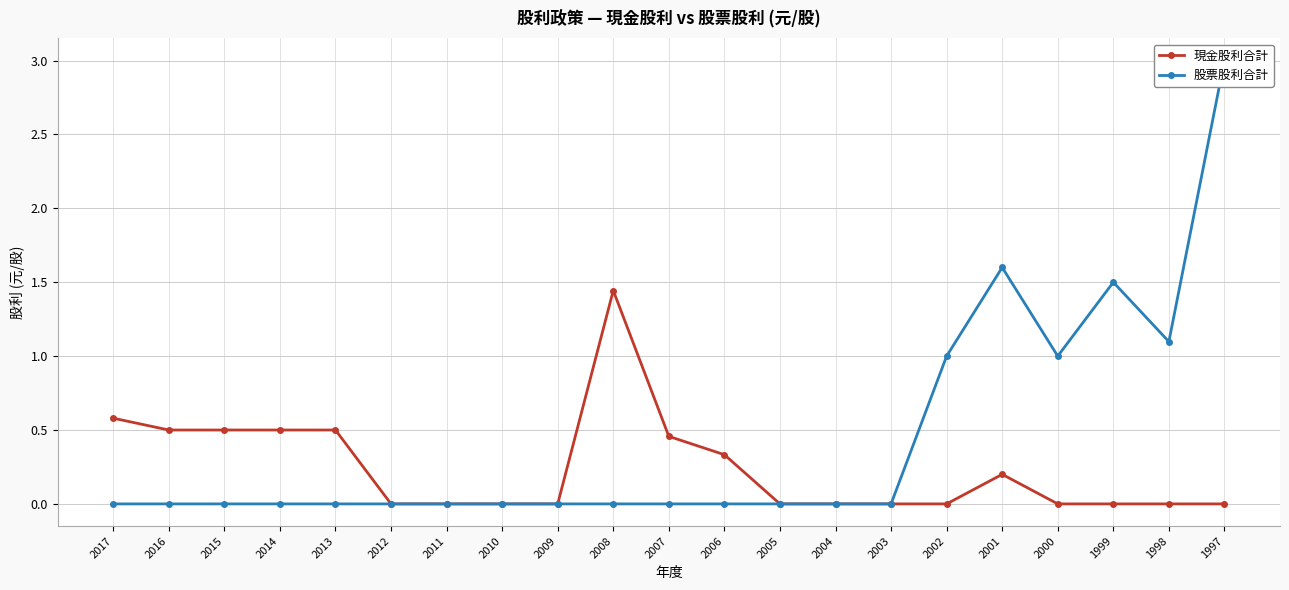

What is the approximate value of 現金股利合計 at 2014?

0.5